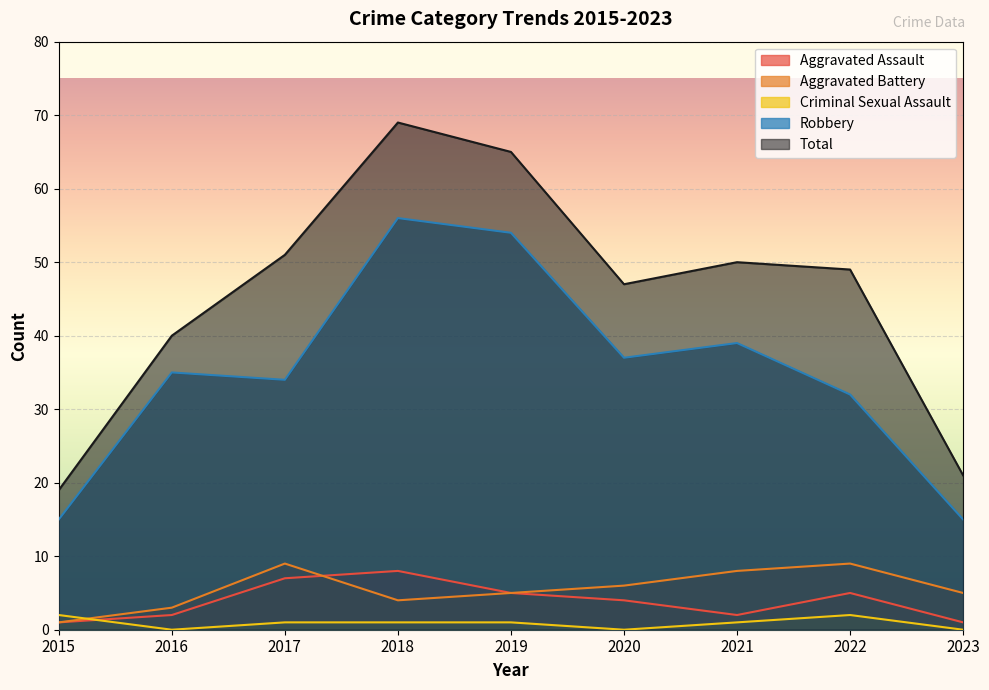

What is the sum of all Aggravated Assault values?

35